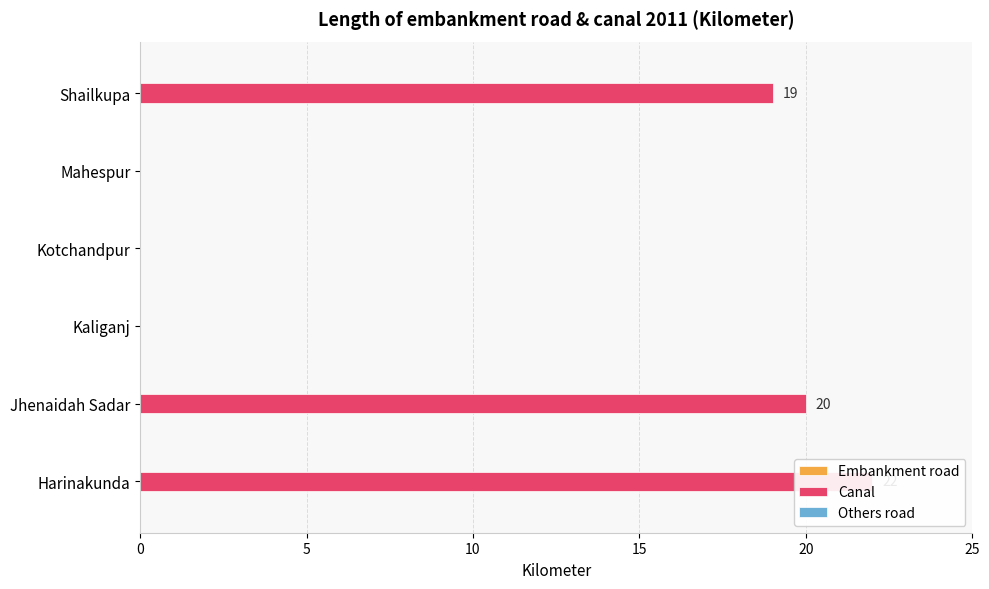

How many bars are there in each group?

3